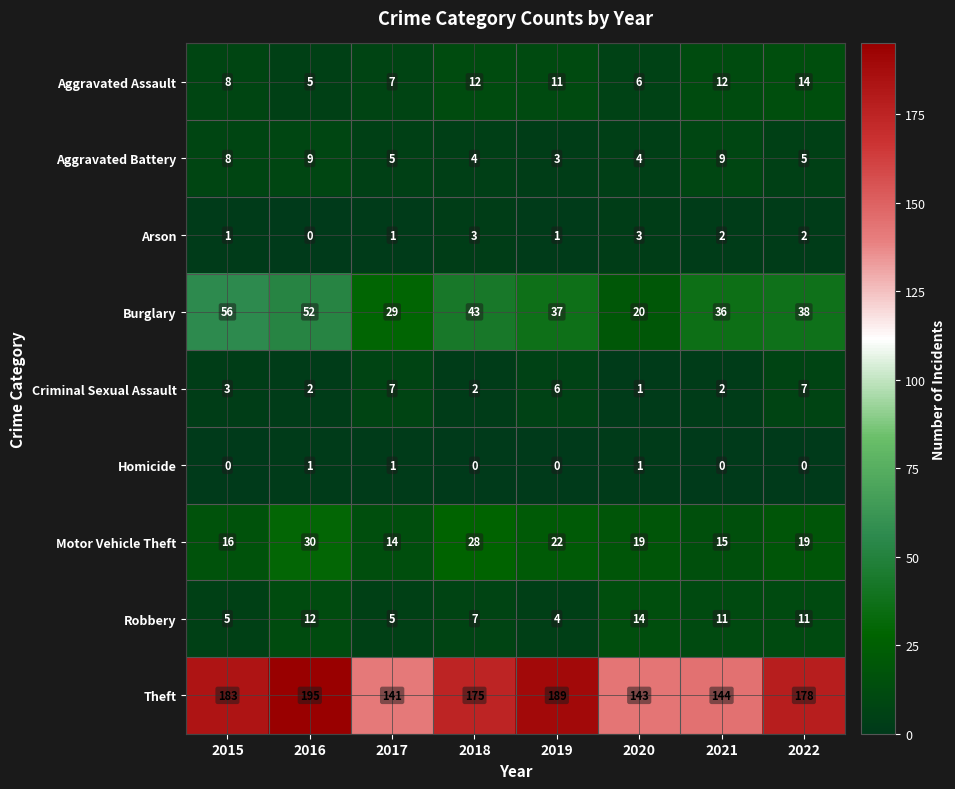

The value of Robbery at 2018 is 12. True or false?

False